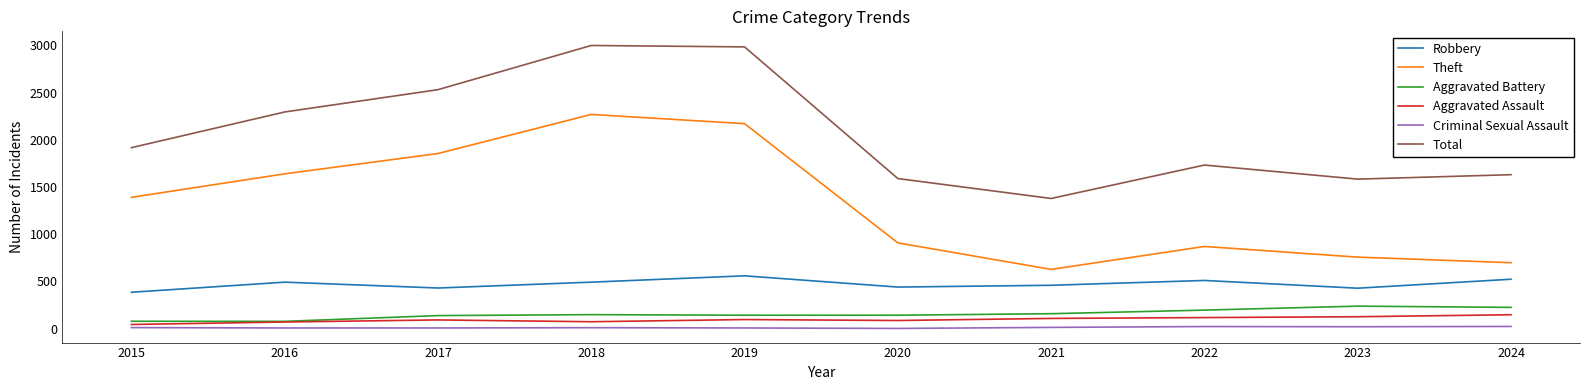

True or false: Robbery and Aggravated Assault intersect in this chart.

False